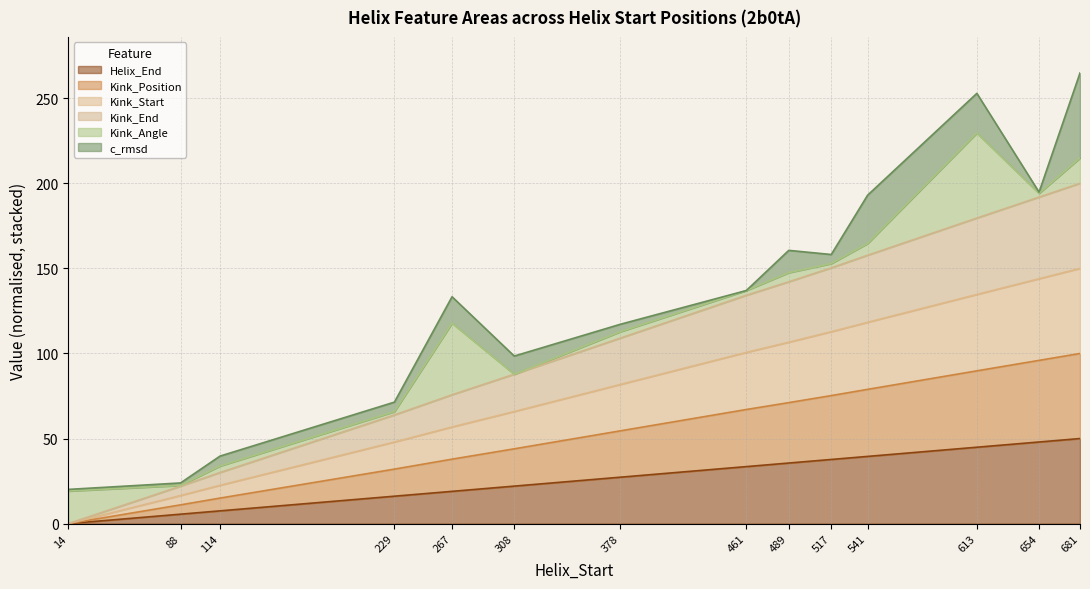

Does the chart display data point markers on the line(s)?

No